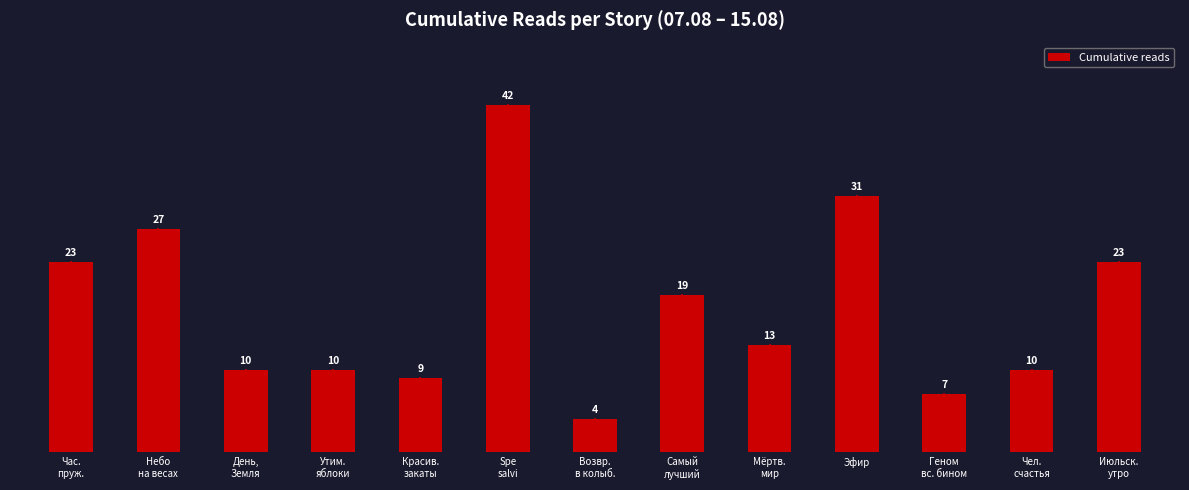

What value does the data have at Мёртв.
мир?

13